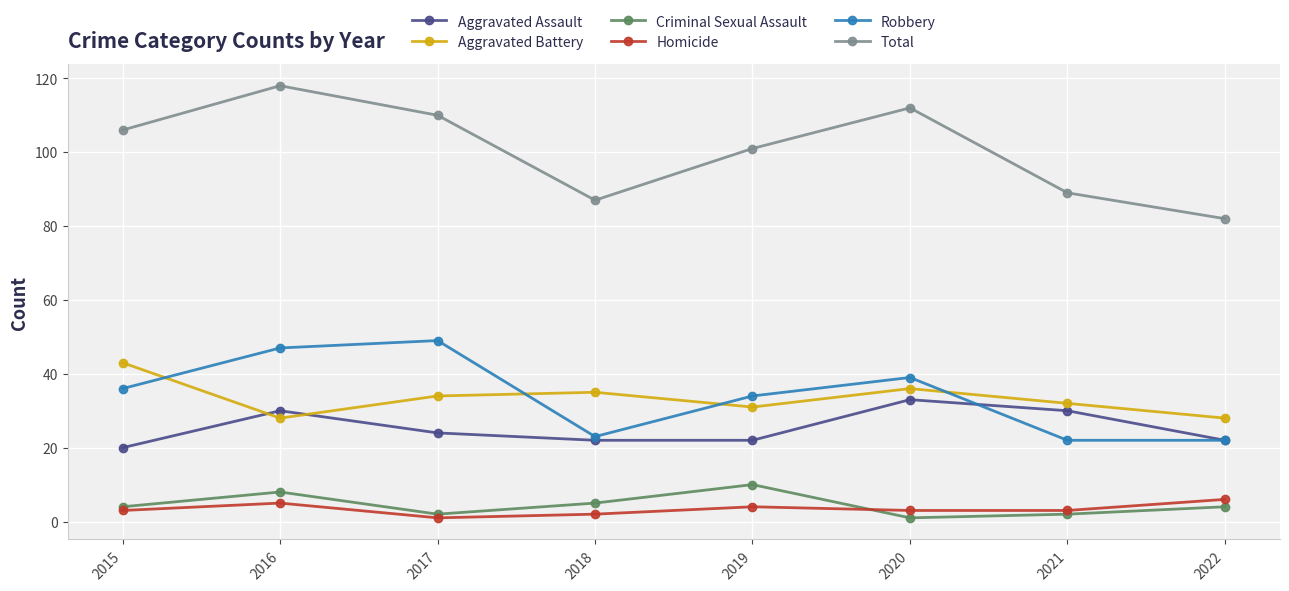

What are all the series names shown in the legend?

Aggravated Assault, Aggravated Battery, Criminal Sexual Assault, Homicide, Robbery, Total